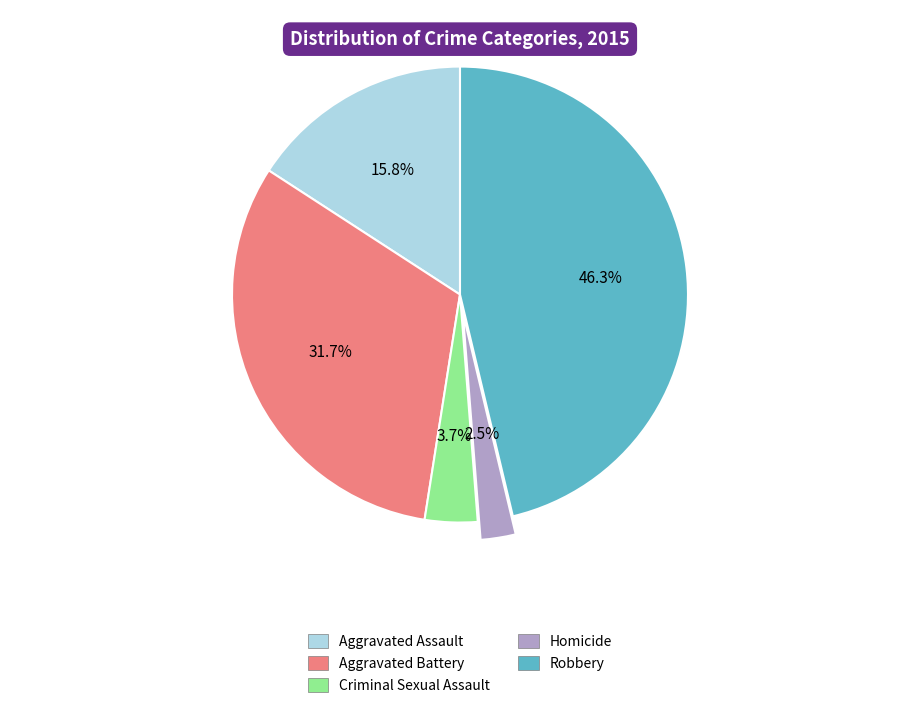

Which slice is the smallest?

Homicide